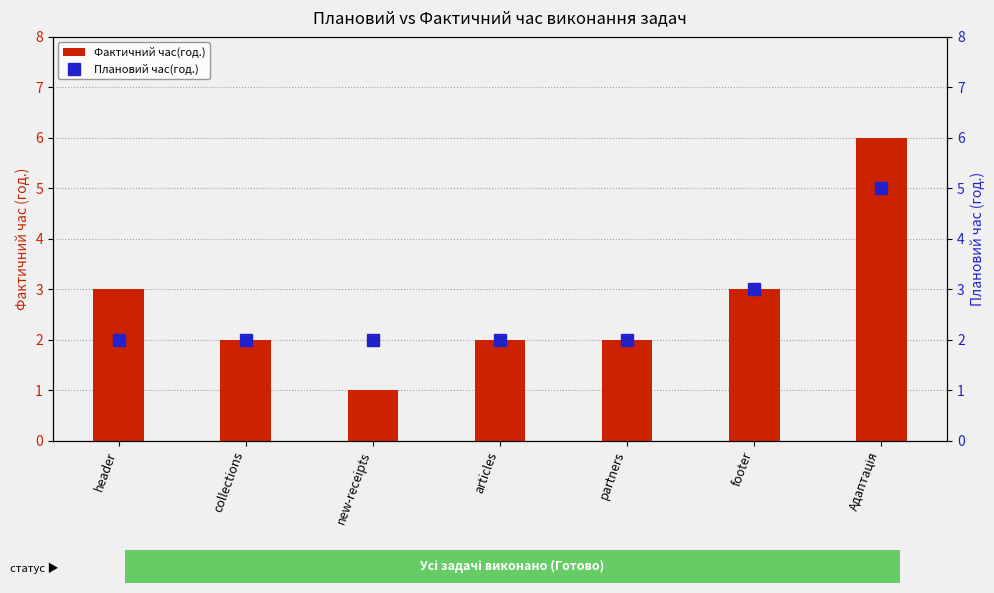

How many series are shown in this chart?

2